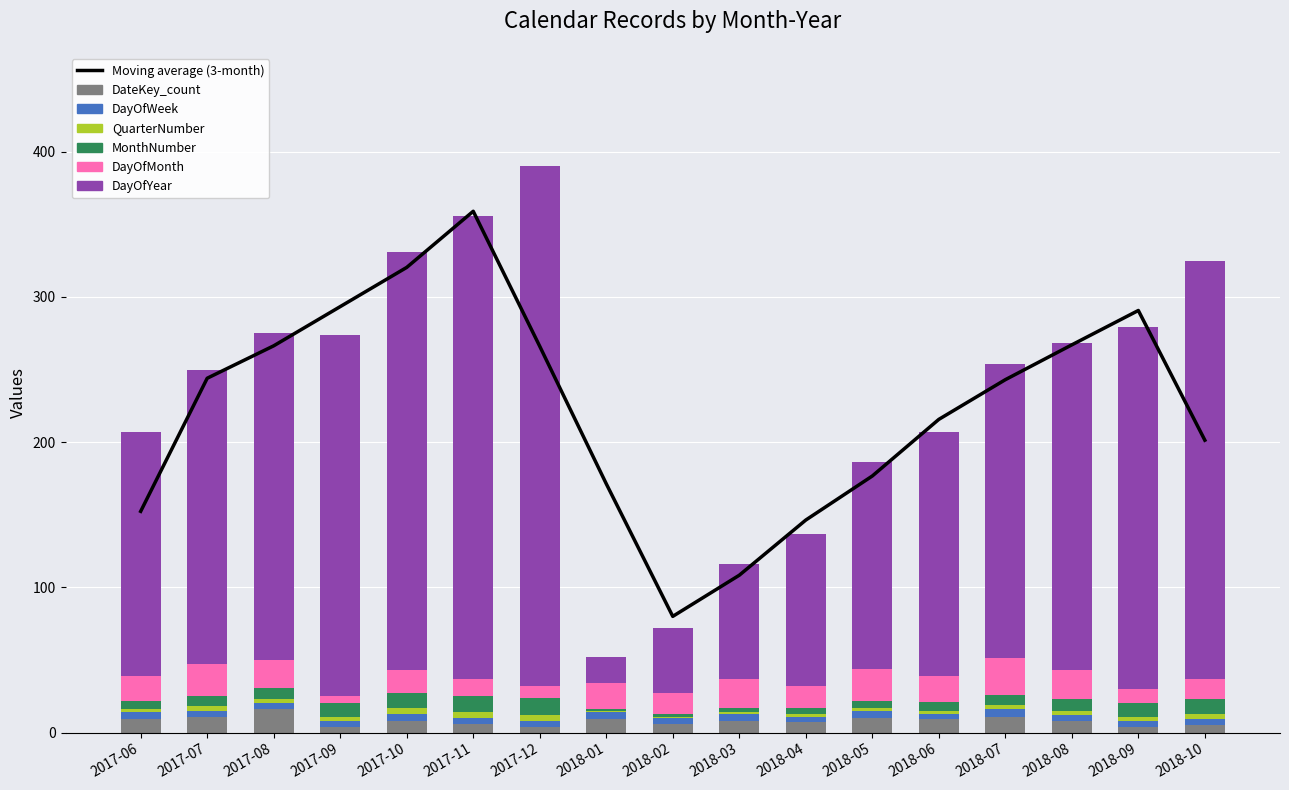

At which category is the sum across all series the highest?

2017-12